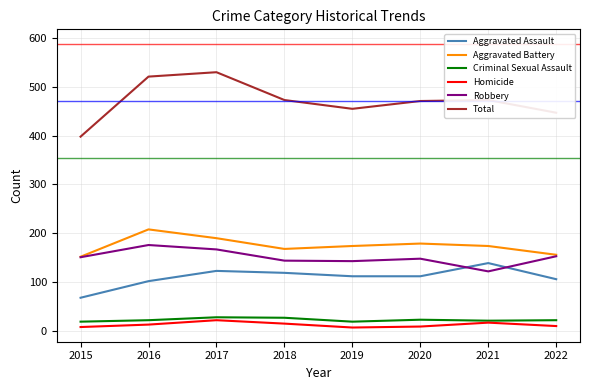

What is the highest value of the Robbery series?

176